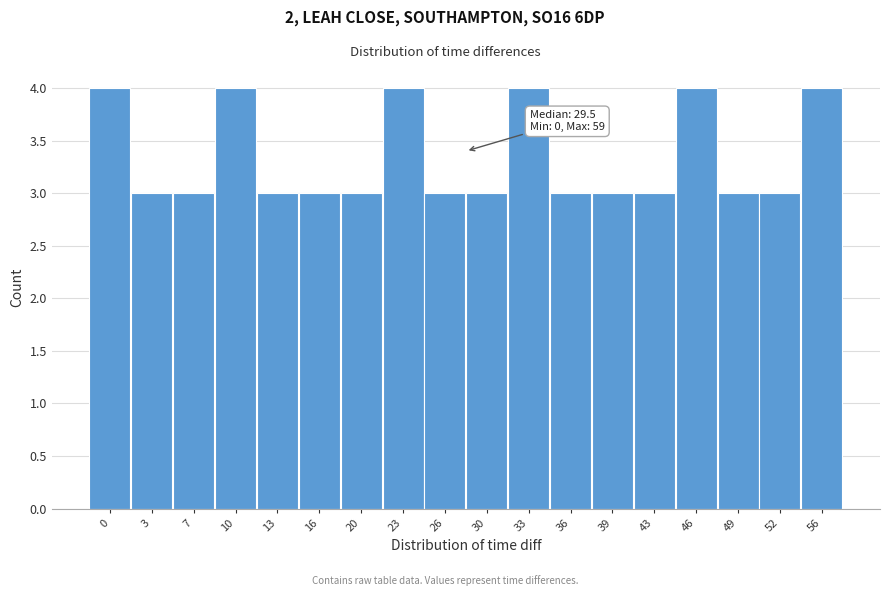

Reading left to right, list all the values displayed in this chart.

0=4	3=3	7=3	10=4	13=3	16=3	20=3	23=4	26=3	30=3	33=4	36=3	39=3	43=3	46=4	49=3	52=3	56=4